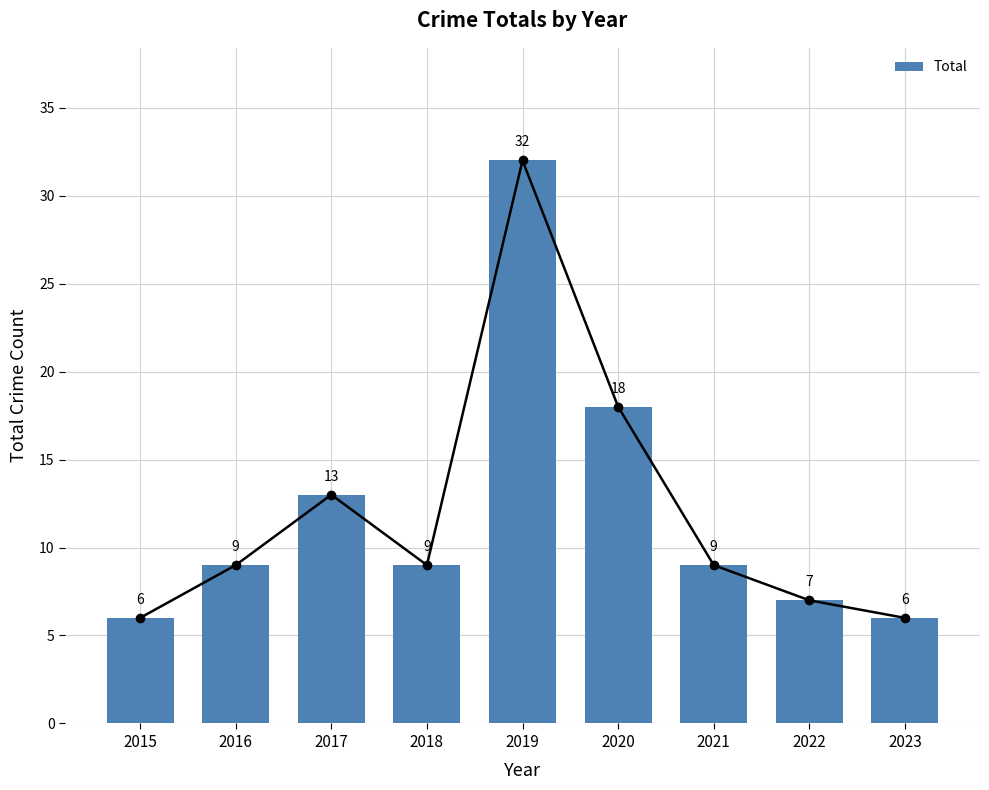

Which category has the highest value across all series?

2019